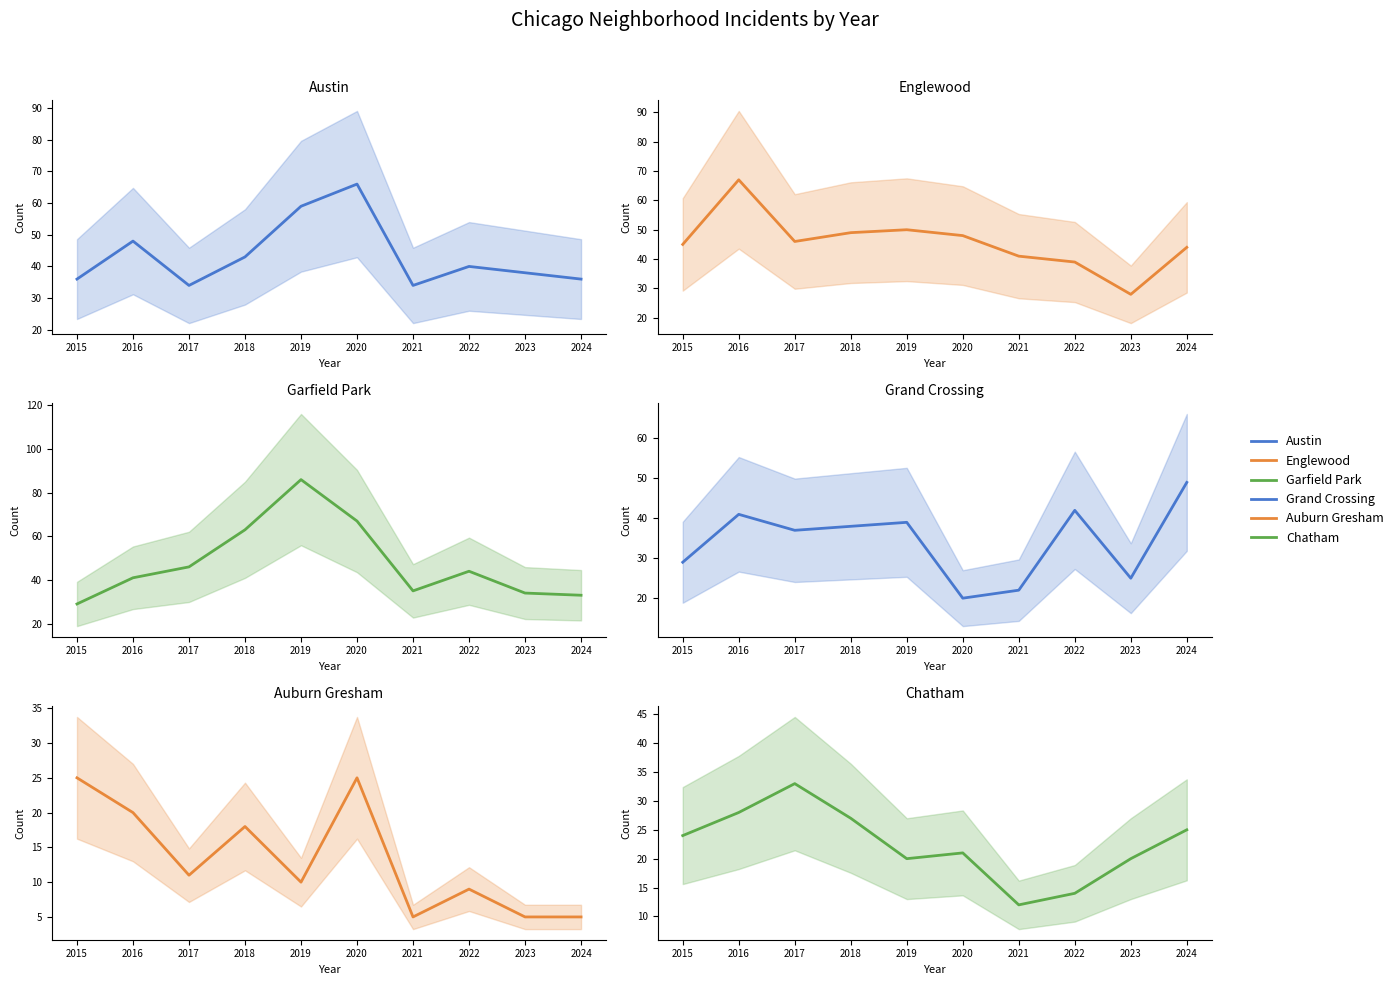

Read the Englewood value at 2019.

50